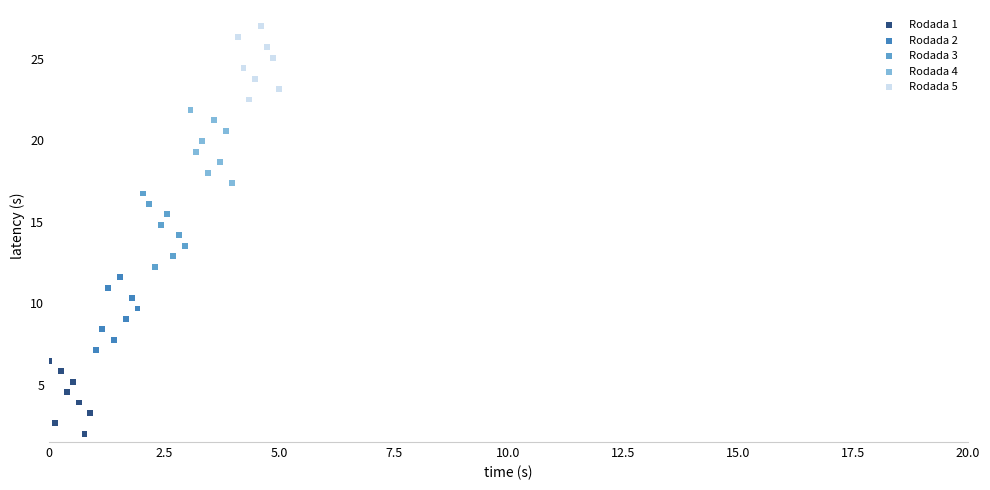

What are all the series names shown in the legend?

Rodada 1, Rodada 2, Rodada 3, Rodada 4, Rodada 5